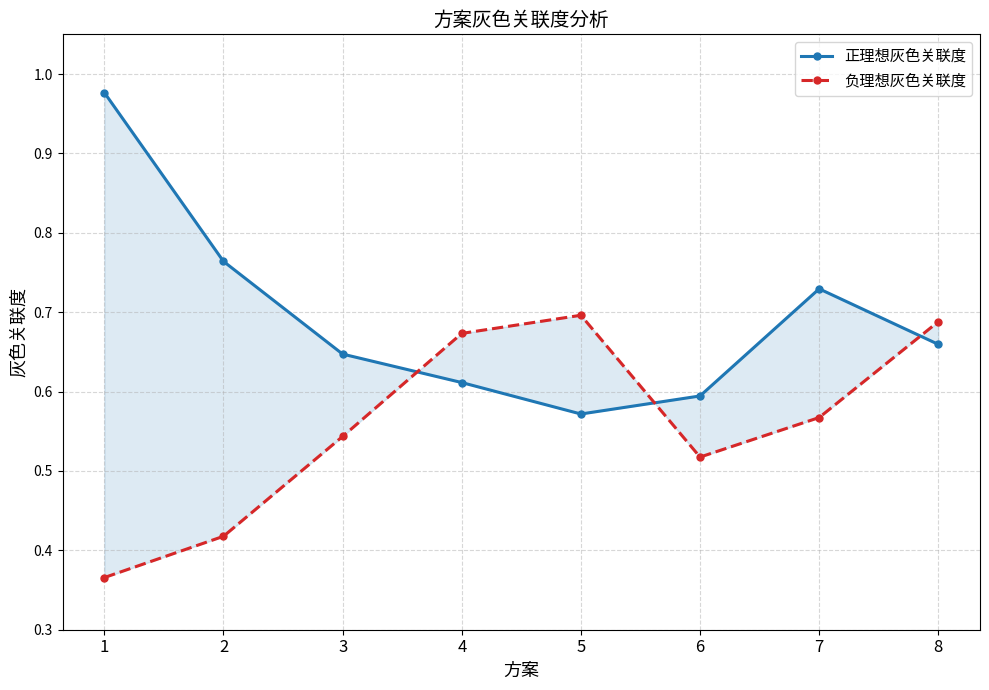

In 负理想灰色关联度, how many points are higher than both neighbors (excluding endpoints)?

1